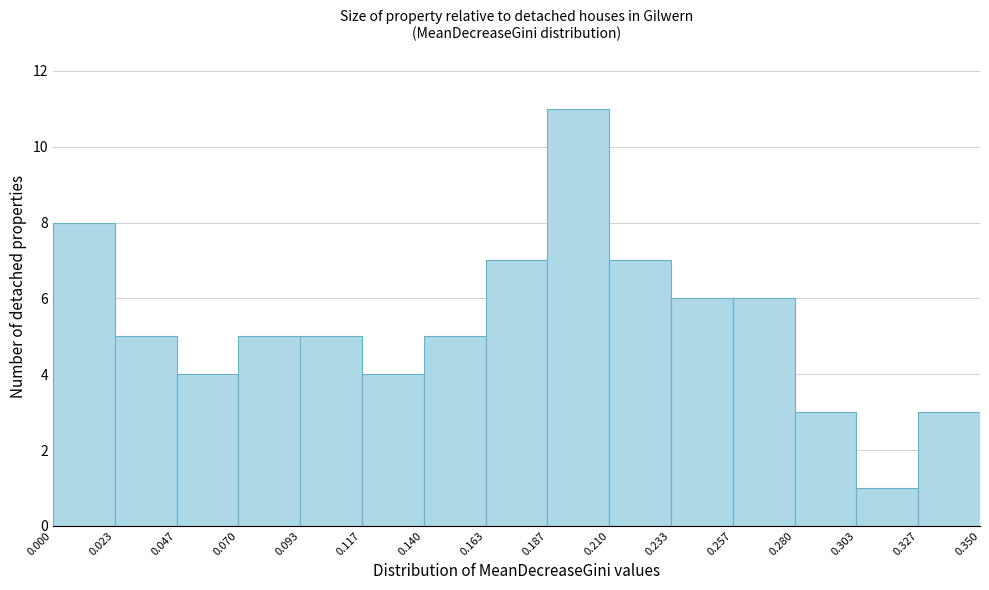

Reading left to right, list every bar in this chart as the range it spans on the x-axis followed by its height. The values are not printed on the chart, so give them approximately, as read against the axis.

0.000 to 0.023: 8
0.023 to 0.047: 5
0.047 to 0.070: 4
0.070 to 0.093: 5
0.093 to 0.117: 5
0.117 to 0.140: 4
0.140 to 0.163: 5
0.163 to 0.187: 7
0.187 to 0.210: 11
0.210 to 0.233: 7
0.233 to 0.257: 6
0.257 to 0.280: 6
0.280 to 0.303: 3
0.303 to 0.327: 1
0.327 to 0.350: 3